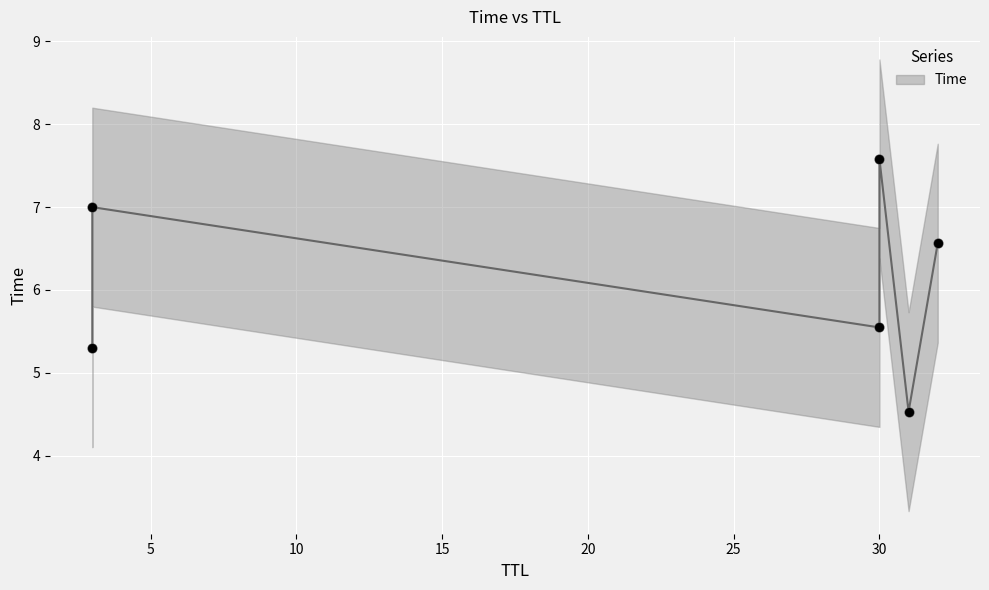

Which has a higher value, 30 or 30?

30